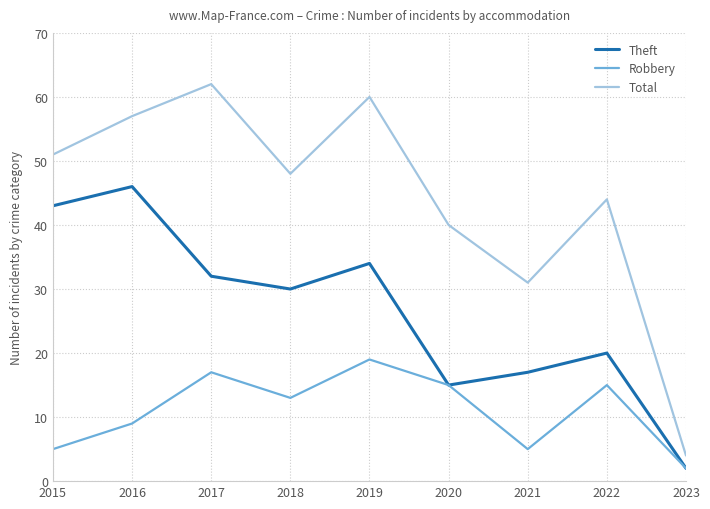

Rank the series by their maximum value, from lowest to highest.

Robbery, Theft, Total